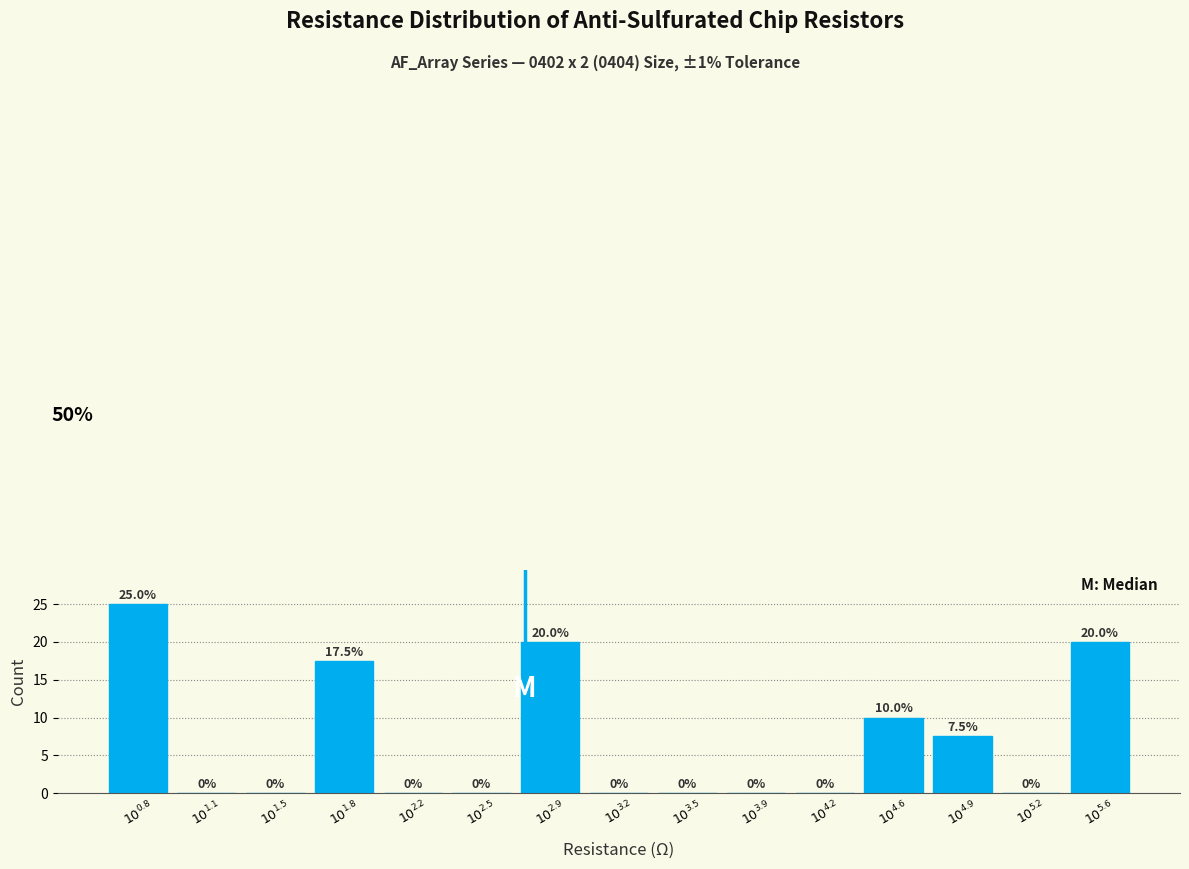

What is the maximum value shown in the chart?

25.0